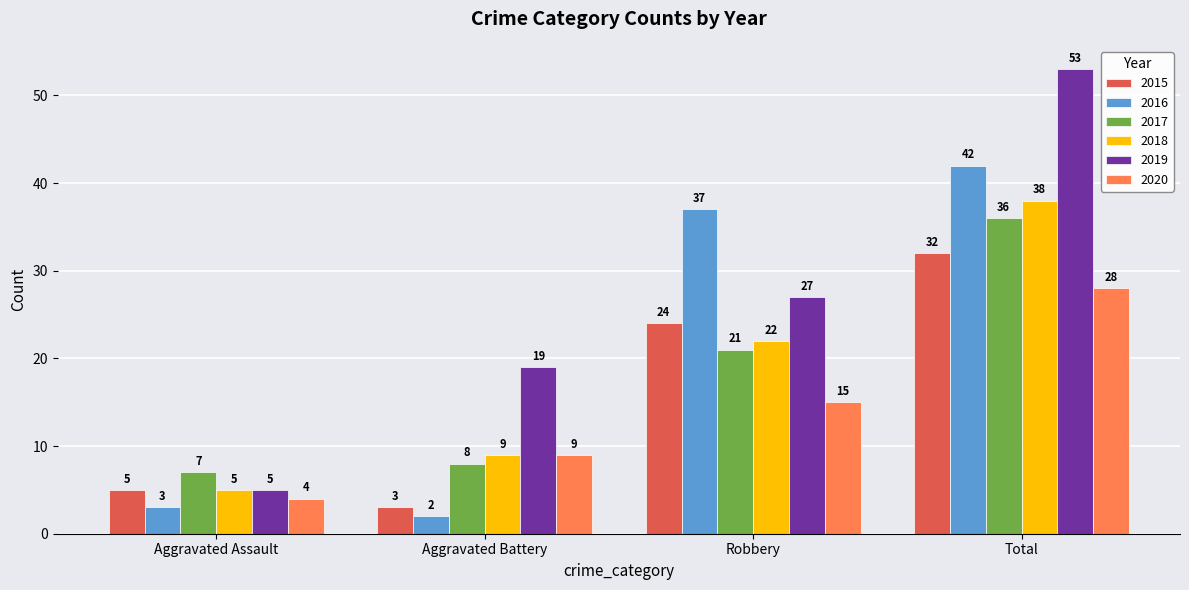

What is the label of the 1st bar from the right?

Total